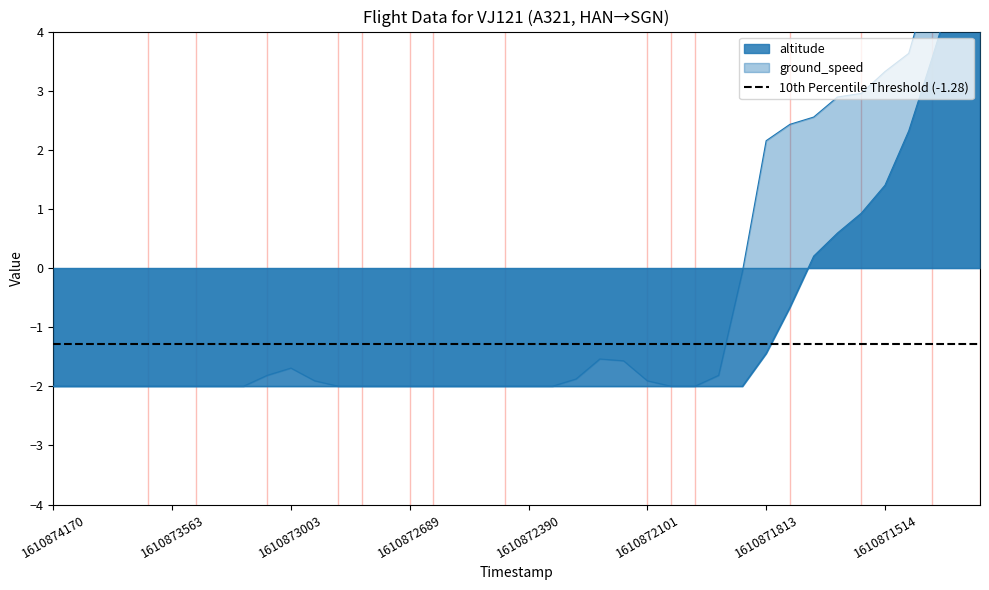

Rank the series by their maximum value, from lowest to highest.

altitude, ground_speed